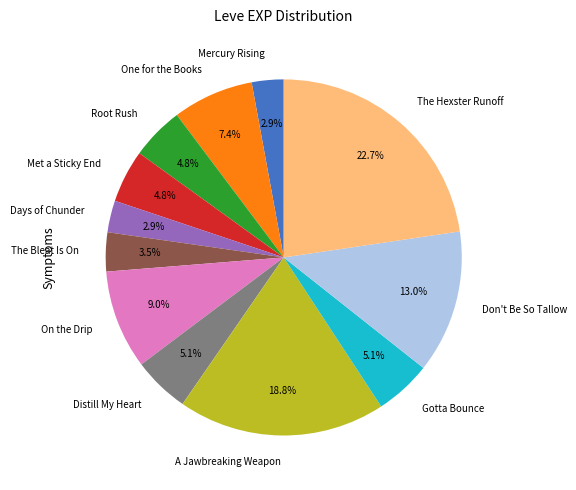

To the nearest percent, what is the combined percentage of The Hexster Runoff and Days of Chunder?

26%